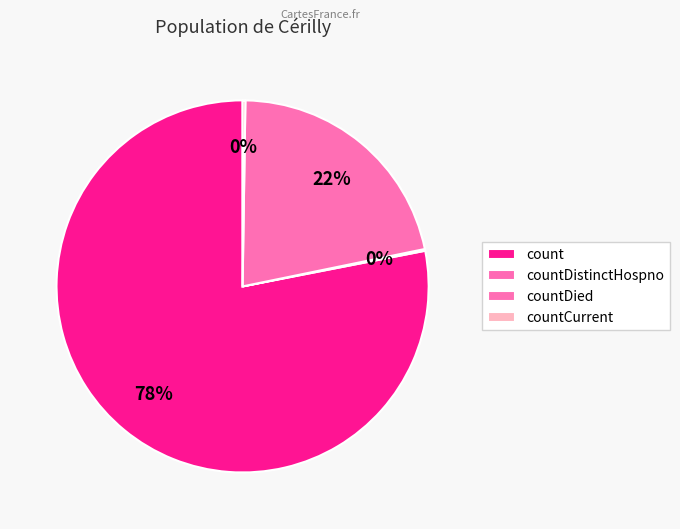

Which slice is the largest?

count